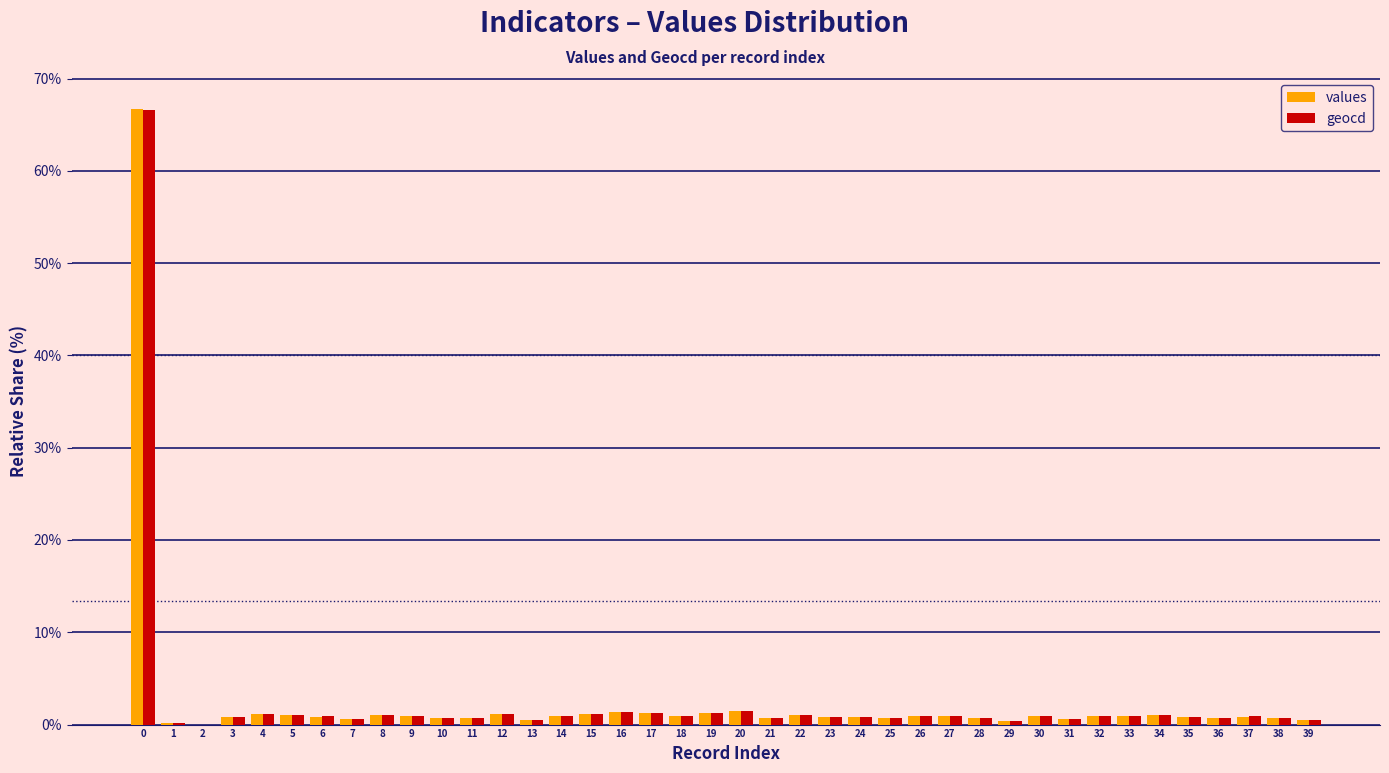

What is the sum of all geocd values?

100.0